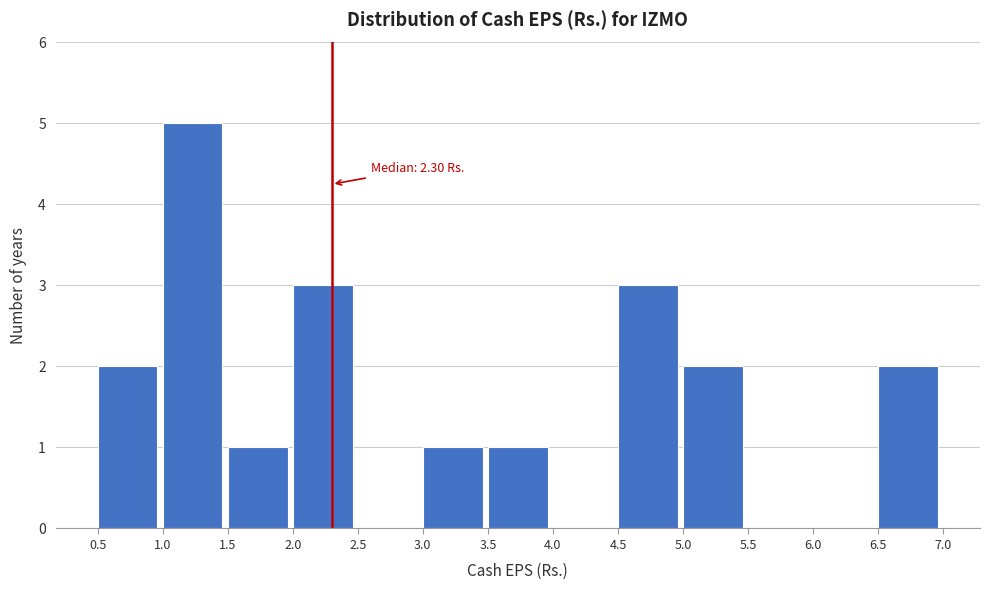

Which range on the x-axis has the tallest bar?

1.0 to 1.5